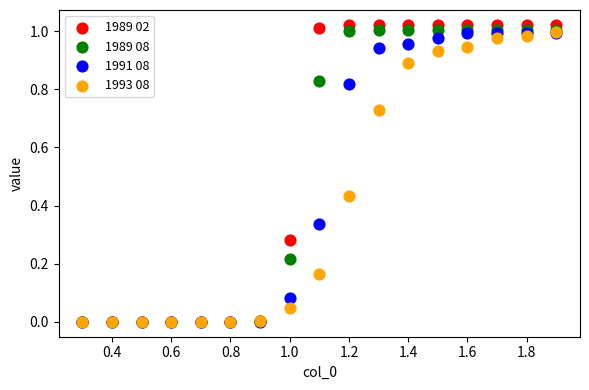

What are all the series names shown in the legend?

1989 02, 1989 08, 1991 08, 1993 08